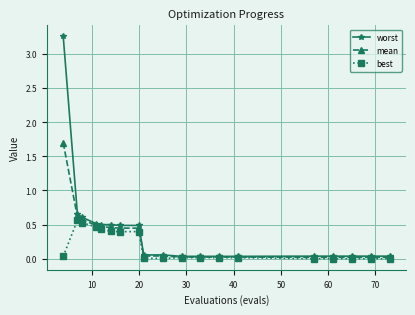

List the series in order of their peak value, highest first.

worst, mean, best